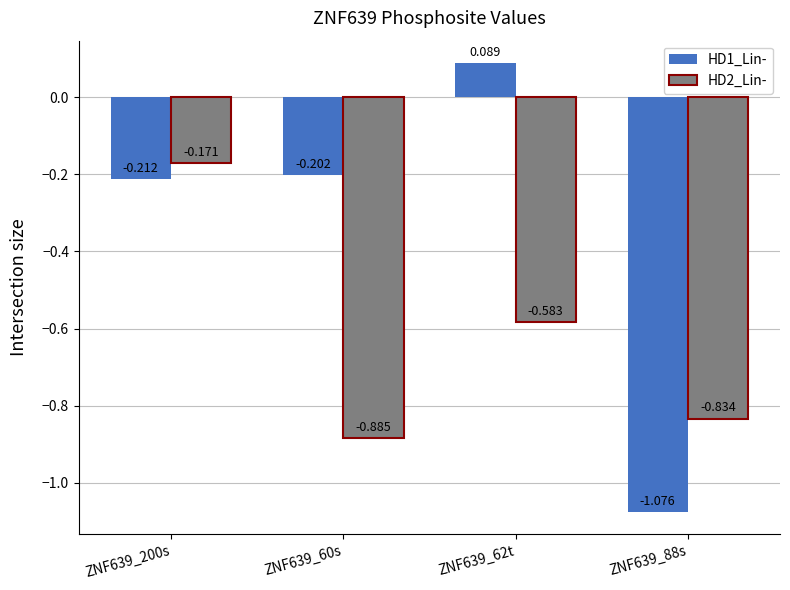

What is the spread (max minus min) of values at ZNF639_62t?

0.7